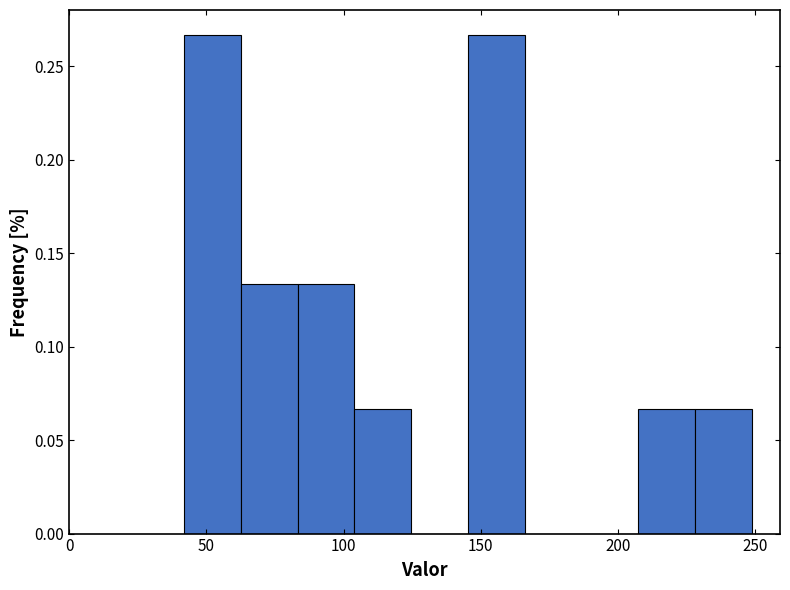

How tall is the bar that spans 105 to 125 on the x-axis? Neither the bar edges nor the heights are printed on the chart, so give them approximately, as read against the axes.

0.065